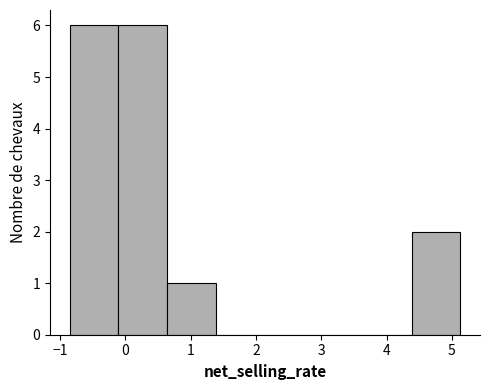

Reading left to right, transcribe this chart: for each bar, give the range it covers on the x-axis and its height. Neither the bar edges nor the heights are printed on the chart, so give them approximately, as read against the axes.

-0.9 to -0.1: 6
-0.1 to 0.6: 6
0.6 to 1.4: 1
1.4 to 2.1: 0
2.1 to 2.9: 0
2.9 to 3.6: 0
3.6 to 4.4: 0
4.4 to 5.1: 2